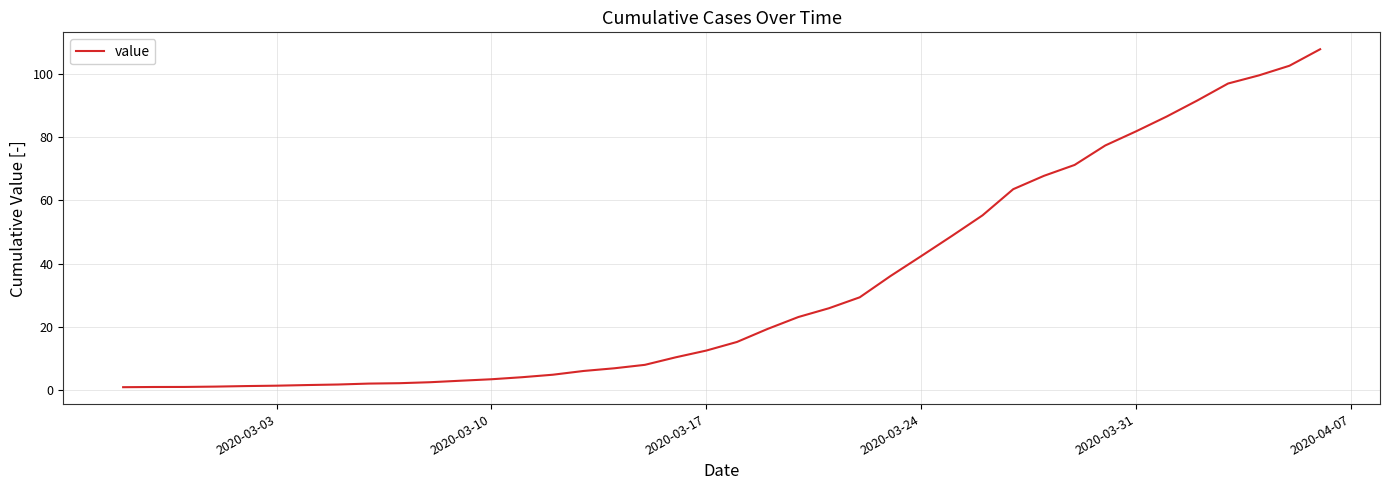

What is the difference between the maximum and minimum values?

106.8